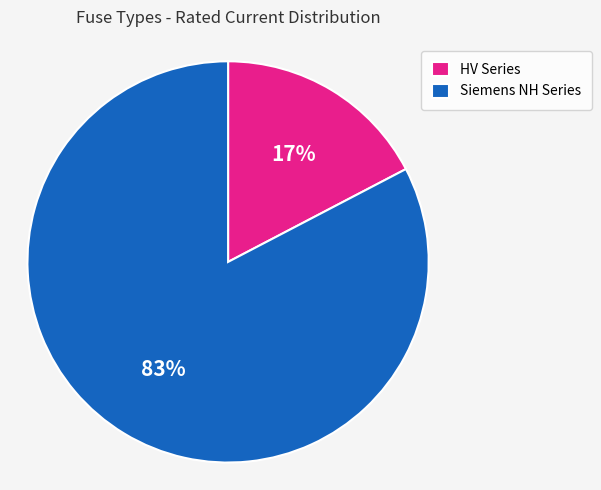

Is the sum of HV Series and Siemens NH Series greater than half?

Yes